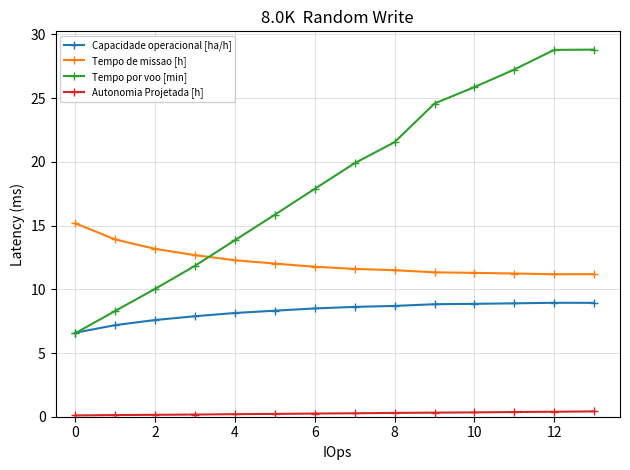

What is the maximum value shown in the chart?

28.8